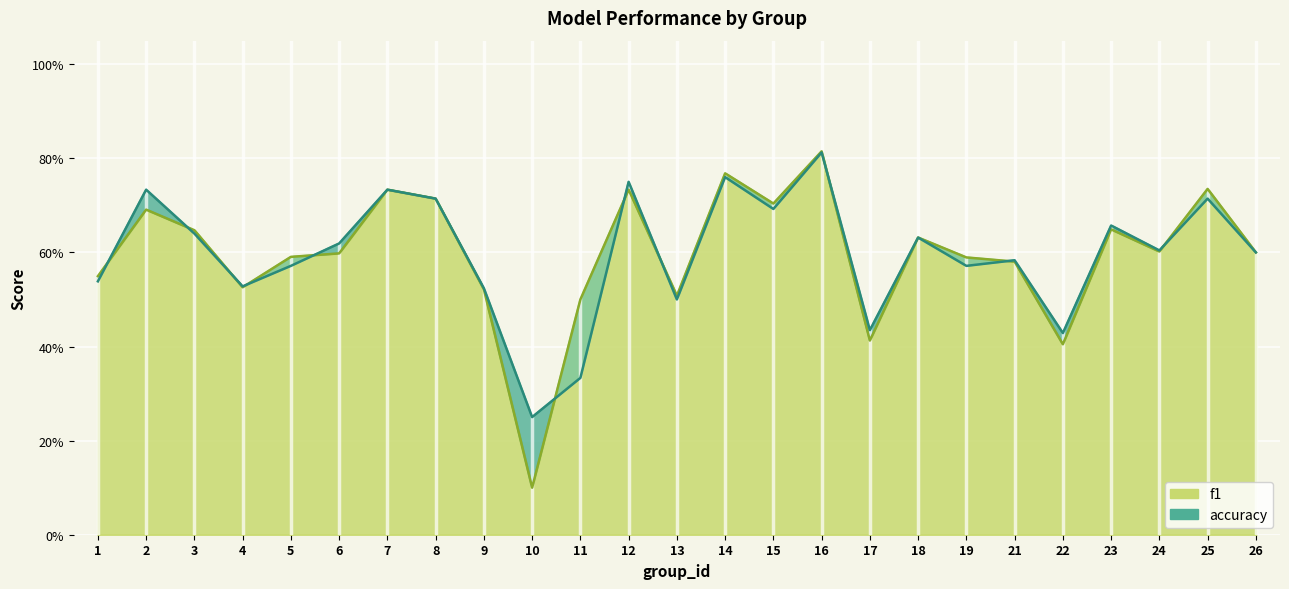

Which series changed the most between 1 and 17?

f1